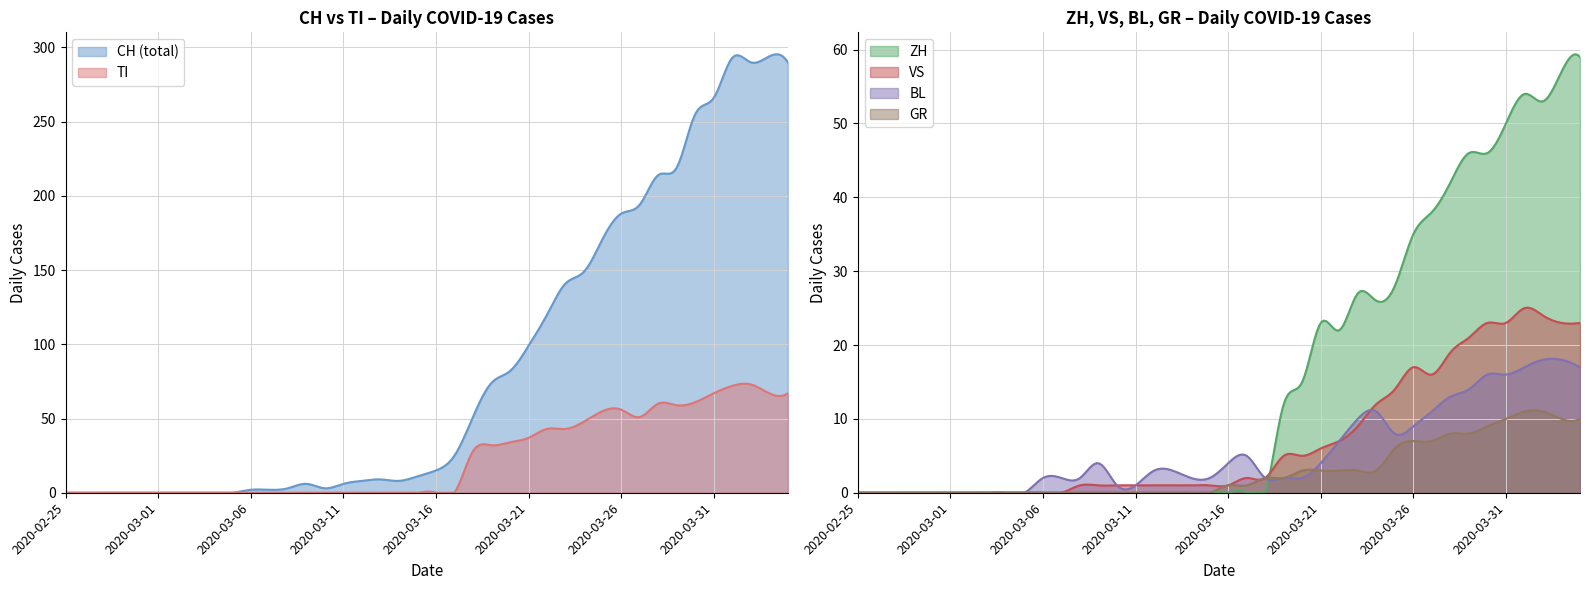

Reading right to left, extract all data points from this chart.

CH: 290	294	290	293	266	255	219	214	194	188	171	149	141	120	99	82	74	51	25	15	11	8	9	8	6	3	6	3	2	2	0	0	0	0	0	0	0	0	0	0
GR: 10	10	11	11	10	9	8	8	7	7	6	3	3	3	3	3	2	2	1	1	0	0	0	0	0	0	0	0	0	0	0	0	0	0	0	0	0	0	0	0
TI: 67	67	73	72	67	61	59	60	51	56	55	48	43	43	37	34	32	28	0	0	0	0	0	0	0	0	0	0	0	0	0	0	0	0	0	0	0	0	0	0
VS: 23	23	24	25	23	23	21	19	16	17	14	12	9	7	6	5	5	2	2	1	1	1	1	1	1	1	1	1	0	0	0	0	0	0	0	0	0	0	0	0
BL: 17	18	18	17	16	16	14	13	11	9	8	11	10	7	4	2	2	2	5	4	2	2	3	3	1	1	4	2	2	2	0	0	0	0	0	0	0	0	0	0
ZH: 59	57	53	54	50	46	46	42	38	35	28	26	27	22	23	15	12	0	0	0	0	0	0	0	0	0	0	0	0	0	0	0	0	0	0	0	0	0	0	0